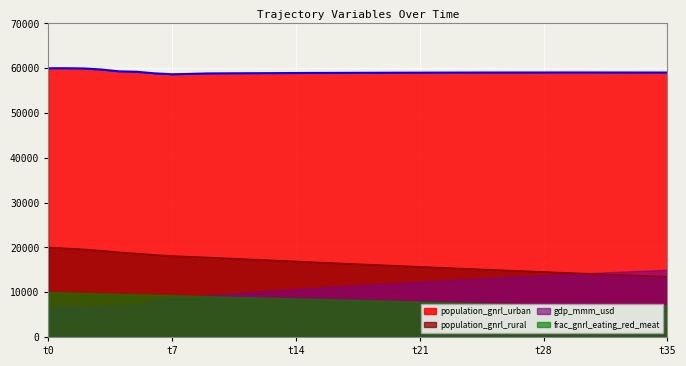

True or false: gdp_mmm_usd has more than 2 interior local peaks.

False